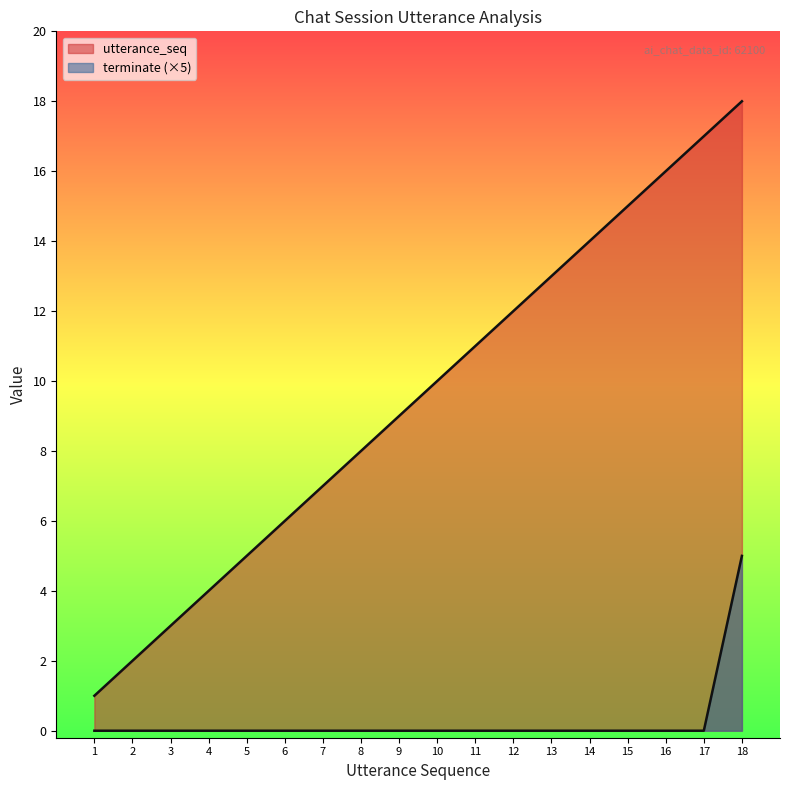

Reading left to right, extract all data points from this chart.

utterance_seq: 1=1	2=2	3=3	4=4	5=5	6=6	7=7	8=8	9=9	10=10	11=11	12=12	13=13	14=14	15=15	16=16	17=17	18=18
terminate: 1=0	2=0	3=0	4=0	5=0	6=0	7=0	8=0	9=0	10=0	11=0	12=0	13=0	14=0	15=0	16=0	17=0	18=5